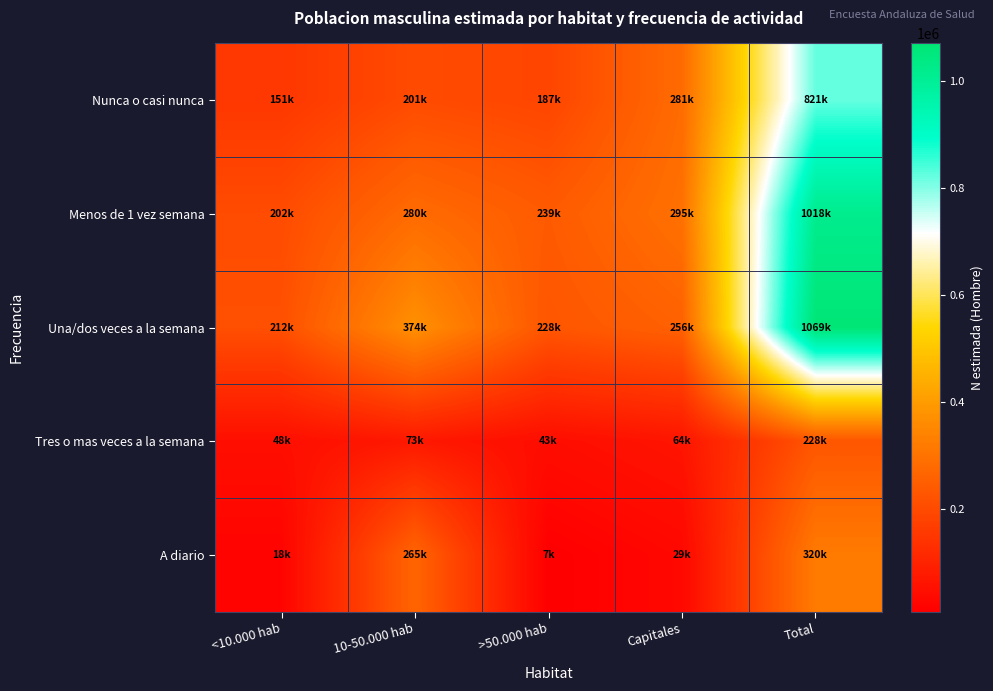

What is the maximum value shown in the chart?

1069325